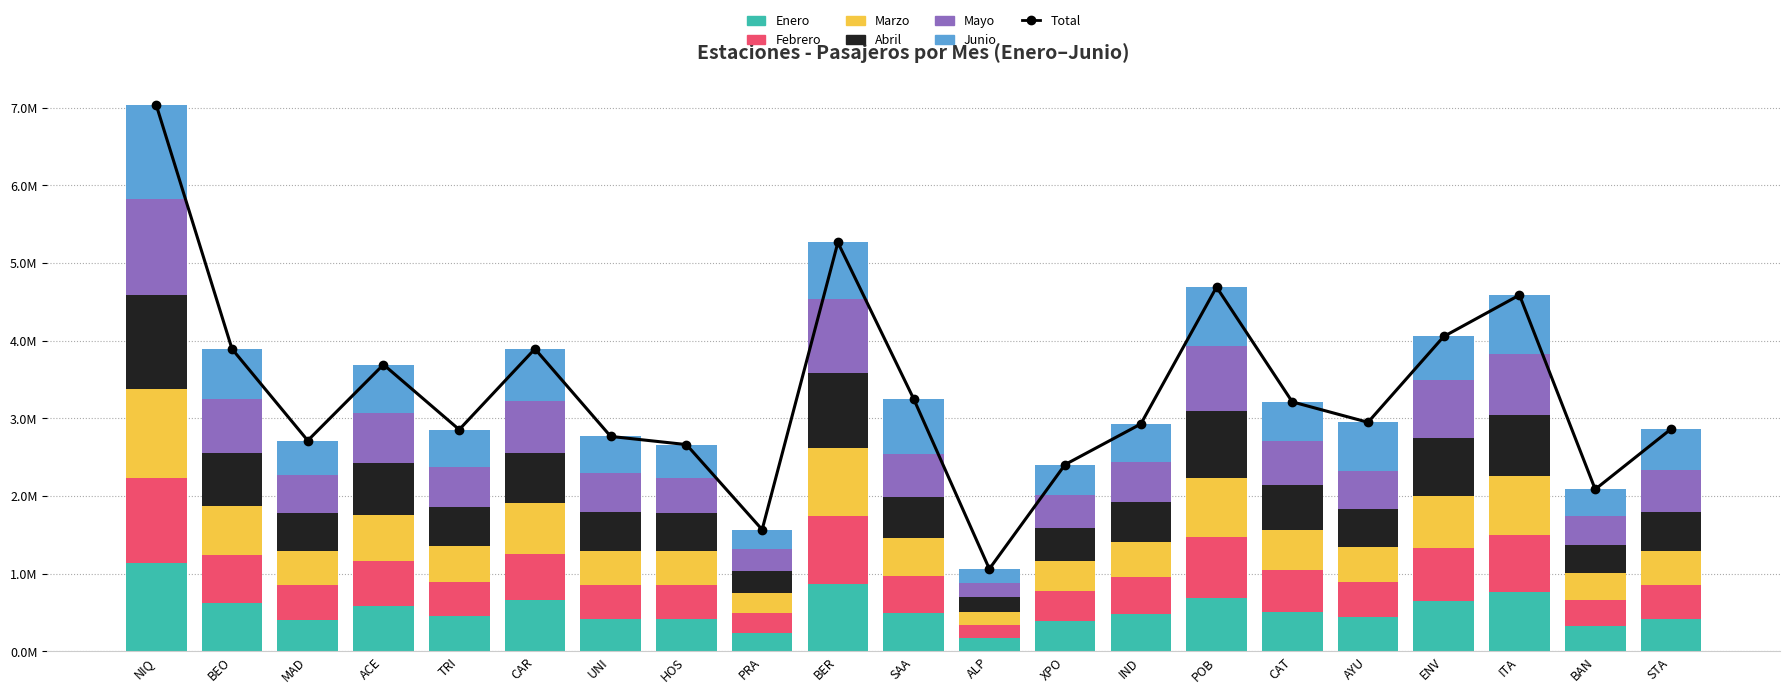

What value does the Febrero series have at PRA?

0.3